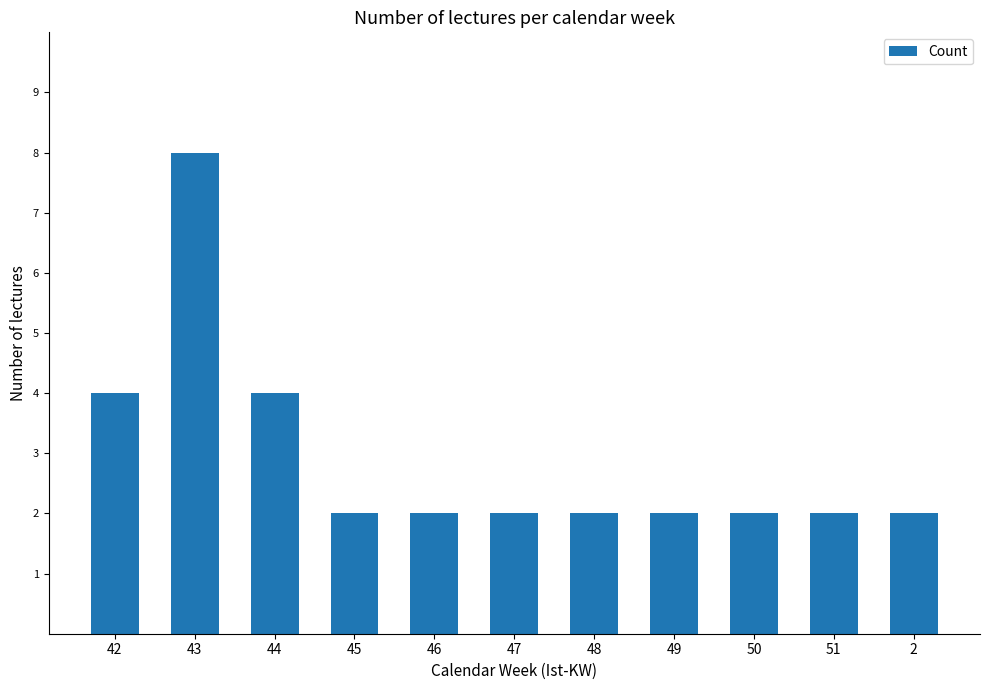

Which category has the highest value across all series?

43